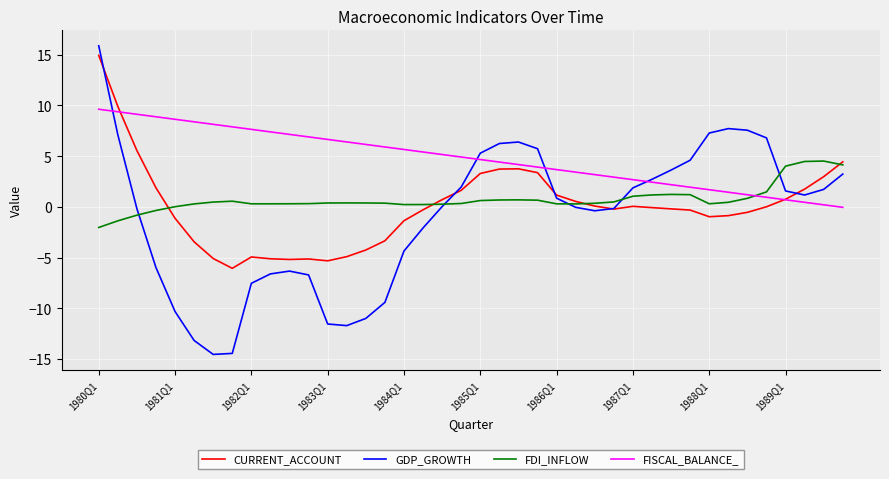

What are all the series names shown in the legend?

CURRENT_ACCOUNT, GDP_GROWTH, FDI_INFLOW, FISCAL_BALANCE_